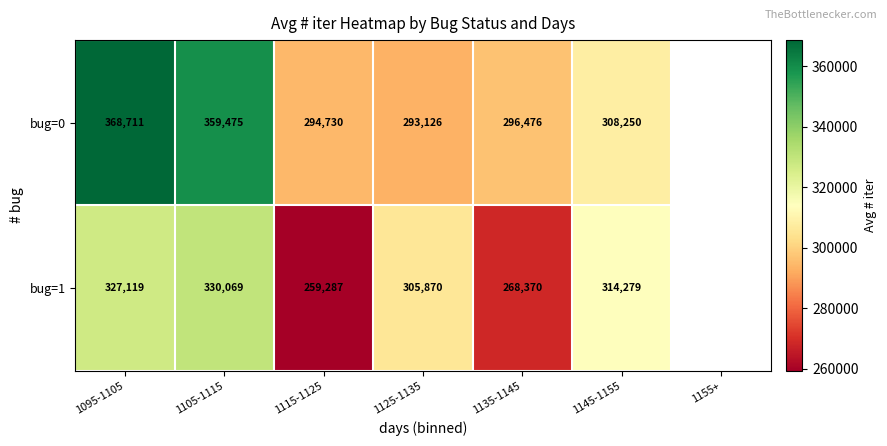

Which series changed the most between 1095-1105 and 1135-1145?

bug=0